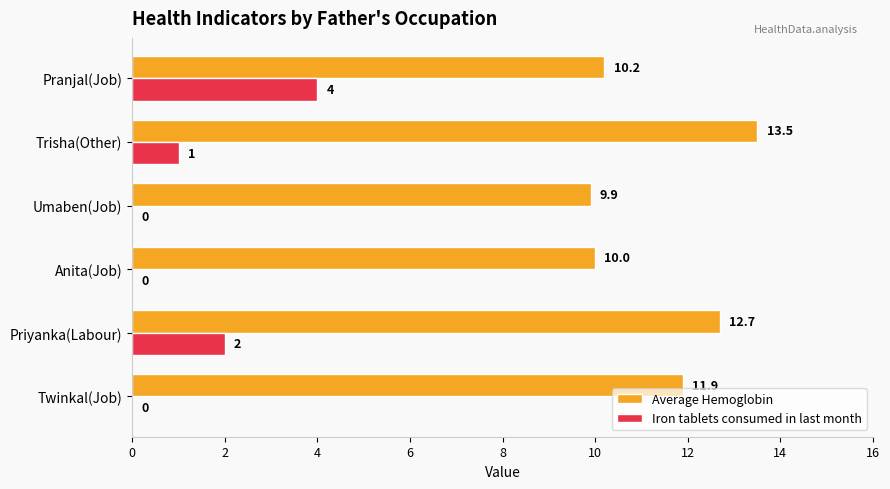

What is the maximum value shown in the chart?

13.5